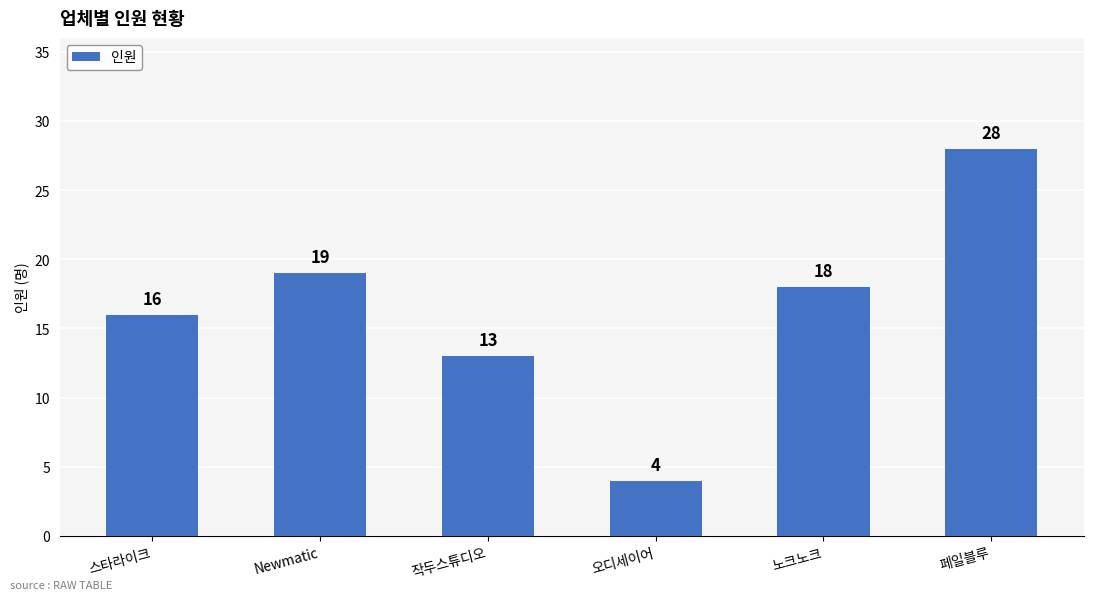

Reading left to right, what are all the values shown in this chart?

16	19	13	4	18	28